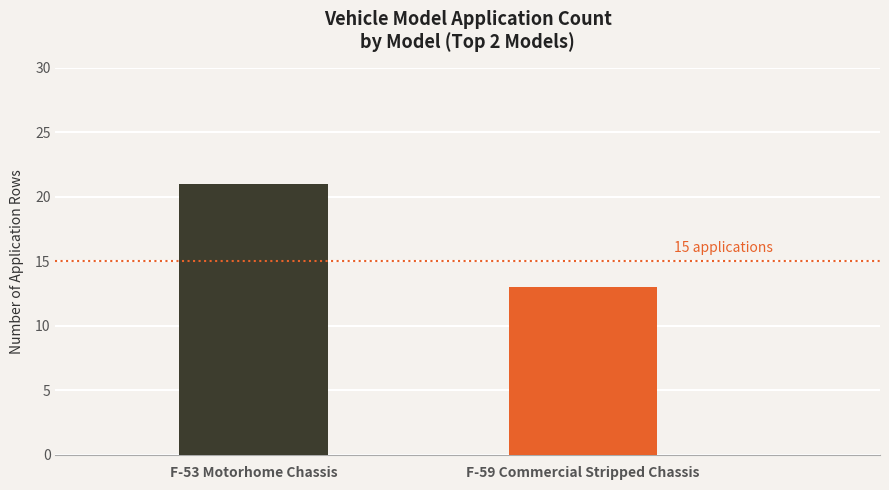

List the series in order of their peak value, highest first.

F-53 Motorhome Chassis, F-59 Commercial Stripped Chassis